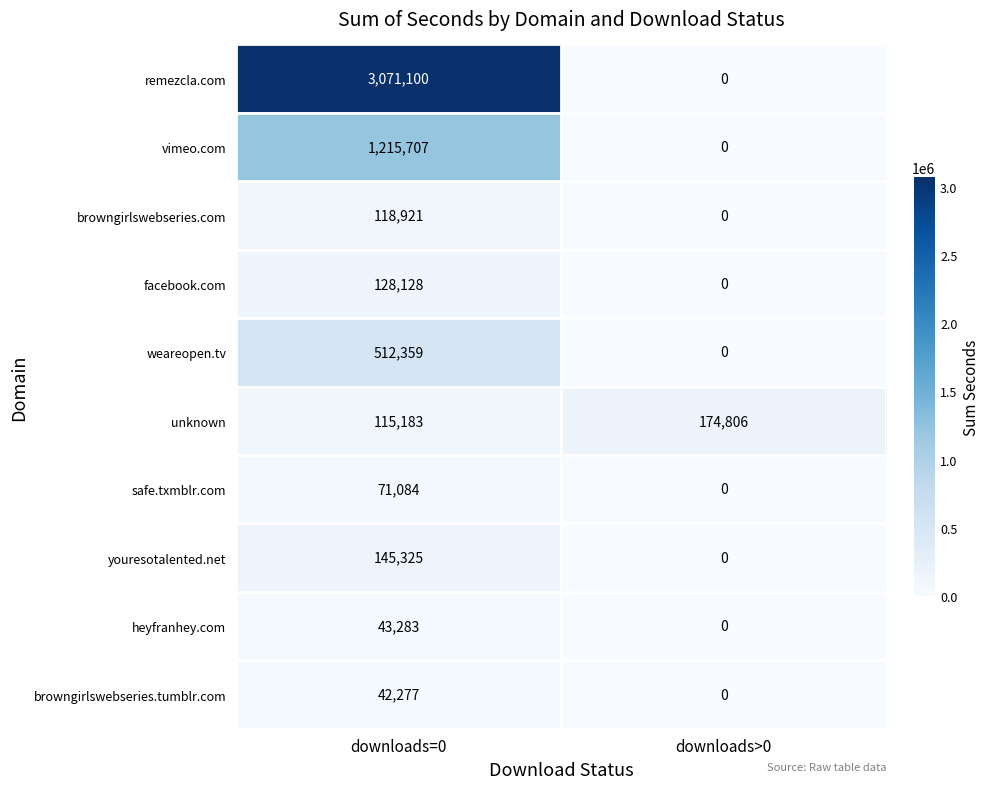

How many series are shown in this chart?

10